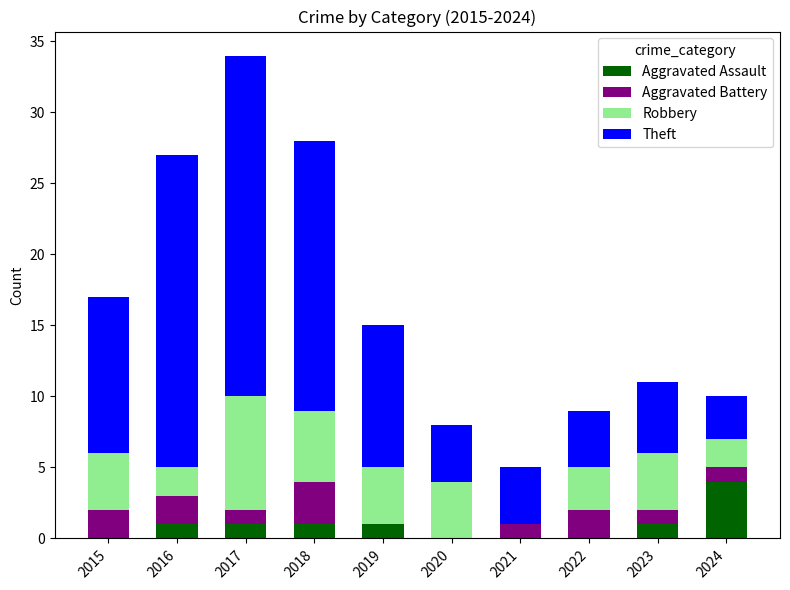

What is the total value across all series at 2023?

11